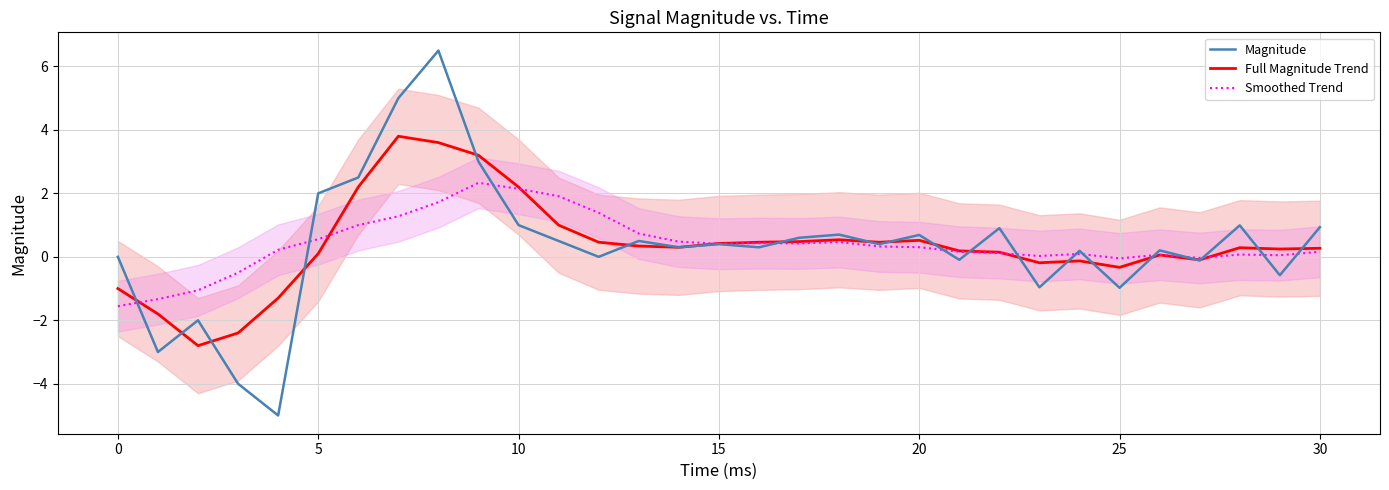

True or false: Magnitude and Smoothed Trend cross at least once.

True